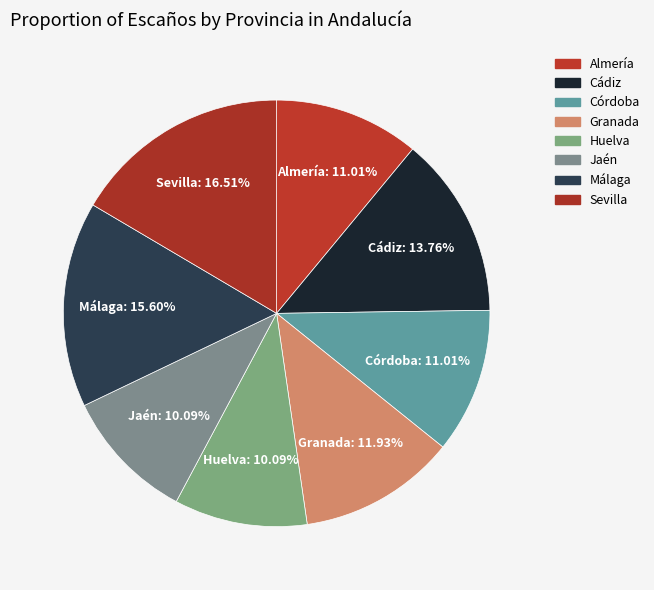

Combined, do Málaga and Sevilla account for over 50%?

No